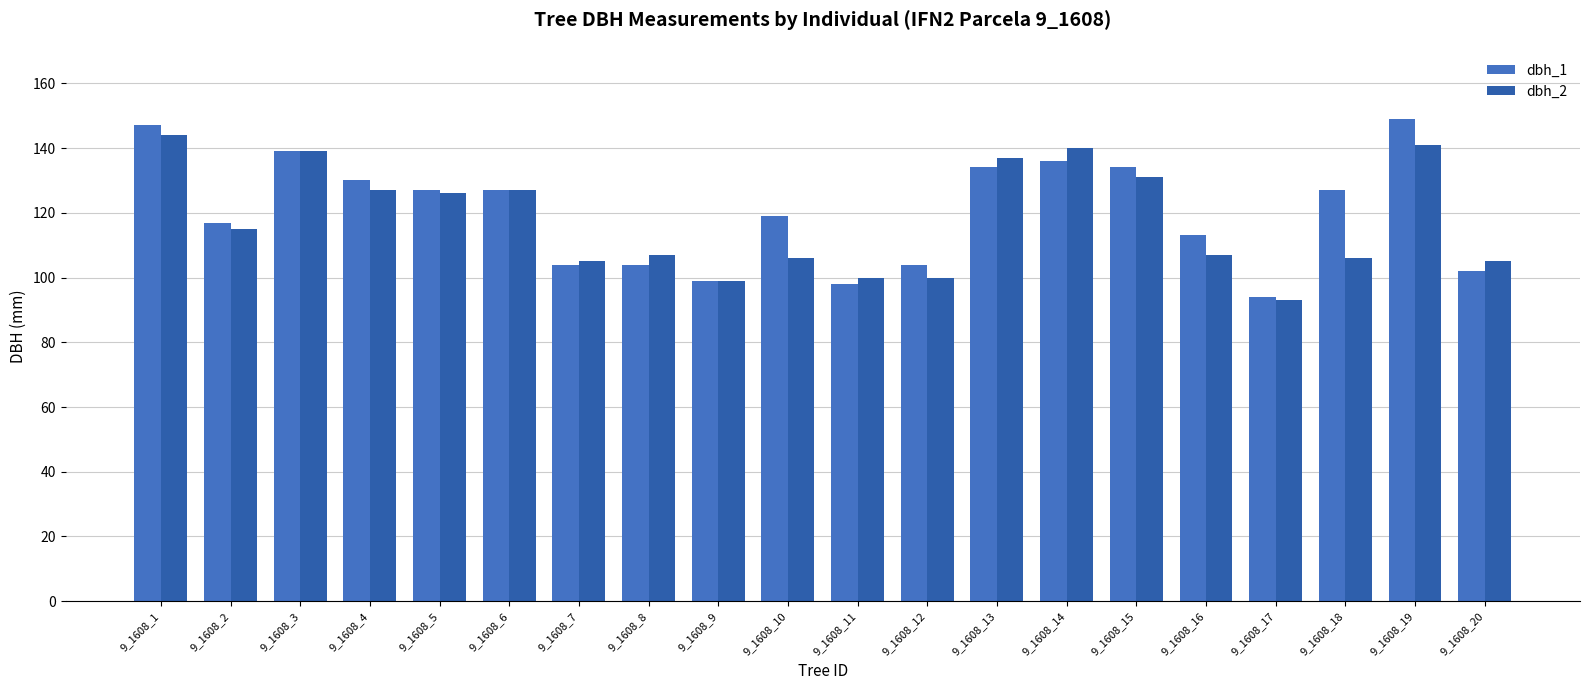

Which series changed the most between 9_1608_18 and 9_1608_19?

dbh_2